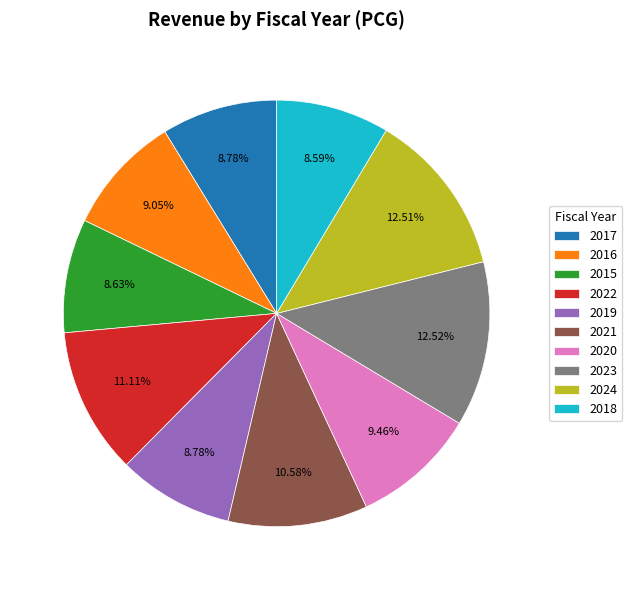

The 2024 slice represents 21% of the pie. True or false?

False